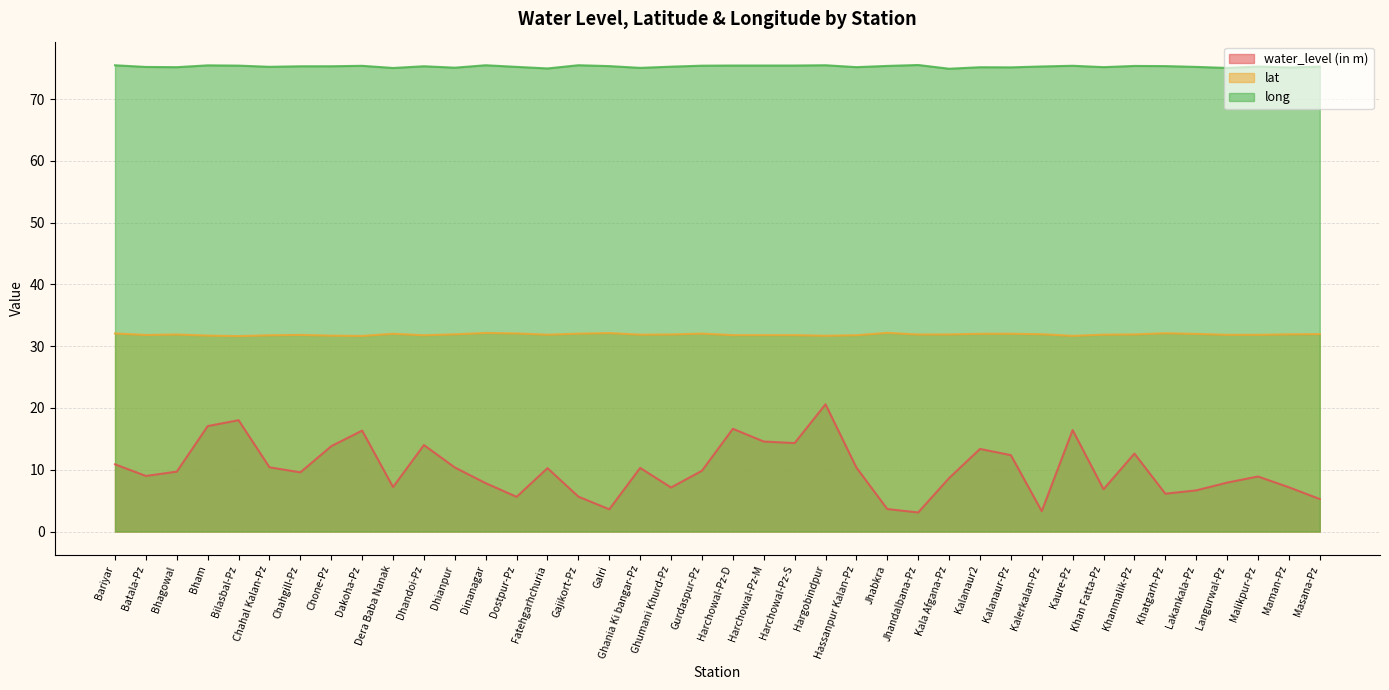

What is the label of the 12th point from the left?

Dhianpur